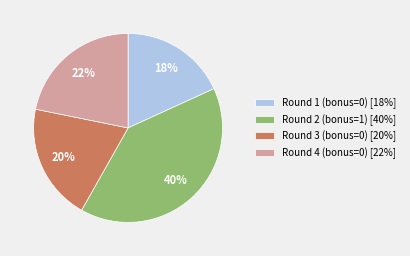

What is the ratio of the value at Round 3 (bonus=0) to the value at Round 2 (bonus=1)?

0.5